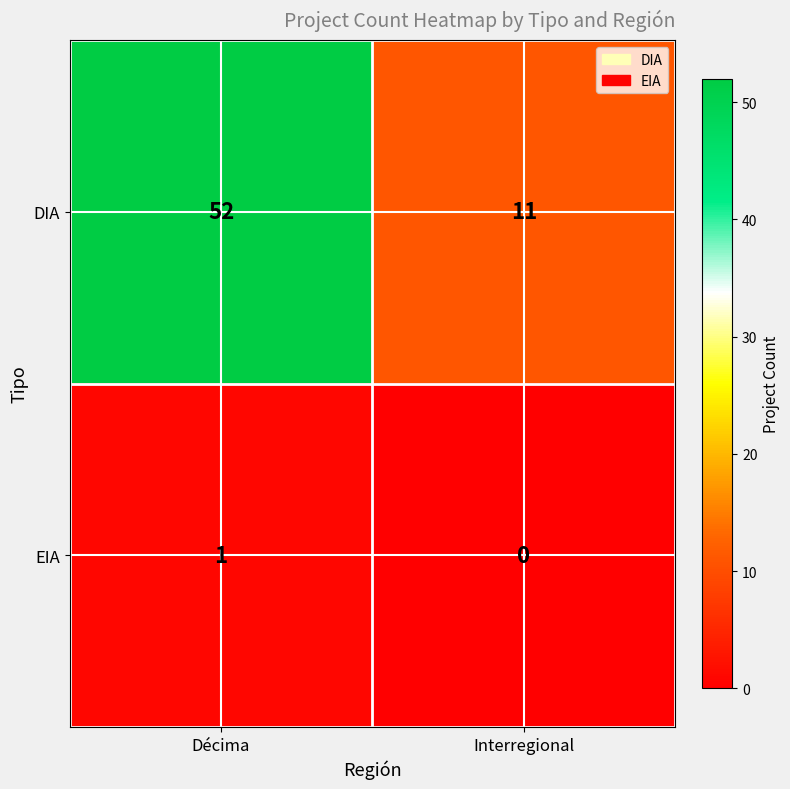

Which label corresponds to the smallest value in the chart?

Interregional